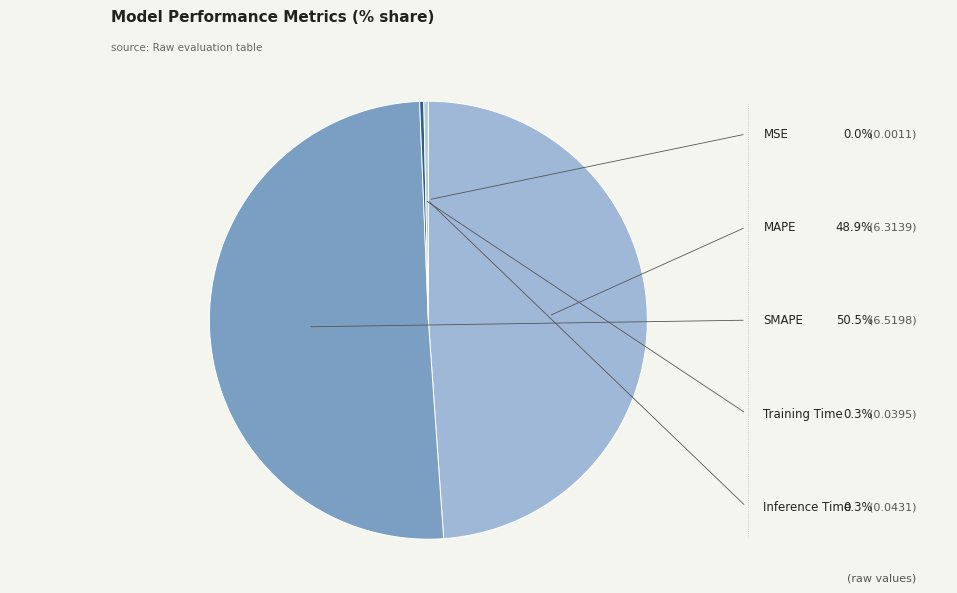

Which category accounts for the majority?

SMAPE